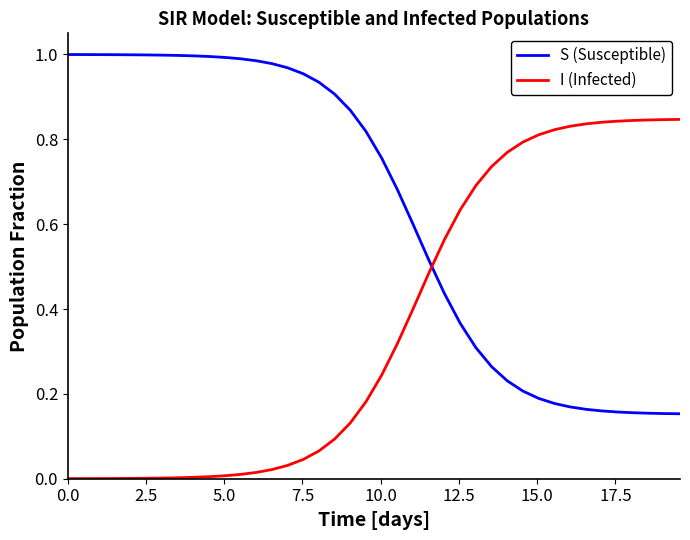

Which series has the largest total across all categories?

S (Susceptible)